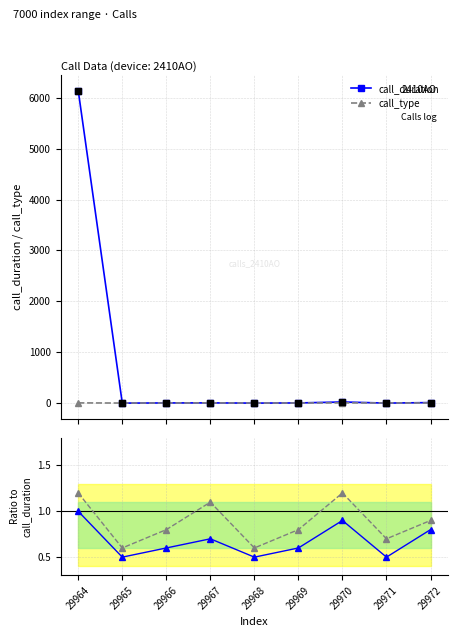

Which series has the largest total across all categories?

call_duration